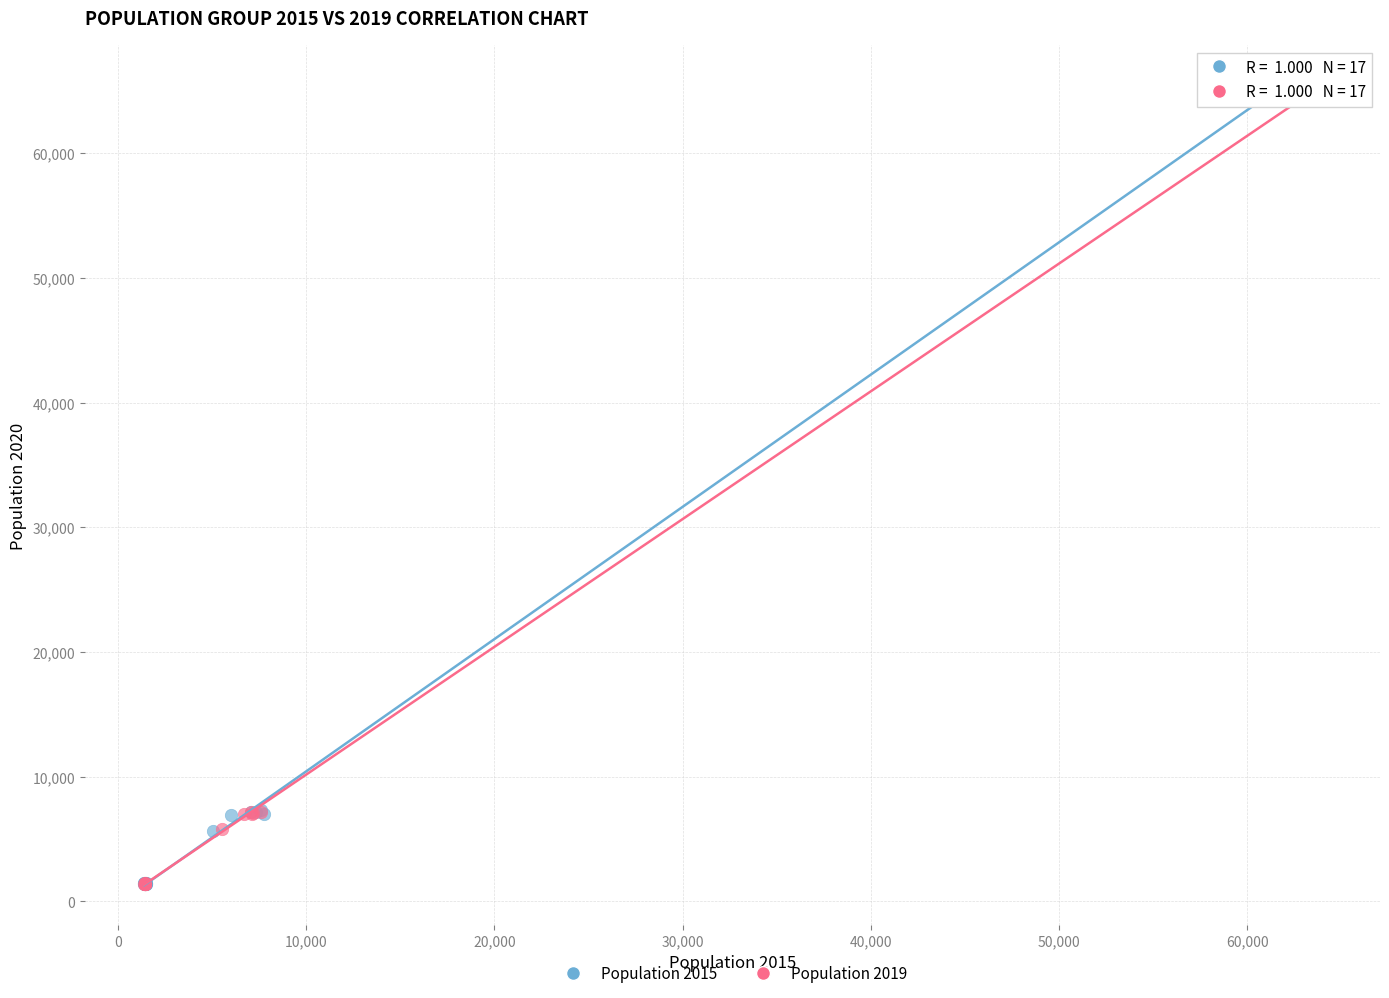

Which series has the widest spread of Y values?

Population 2019